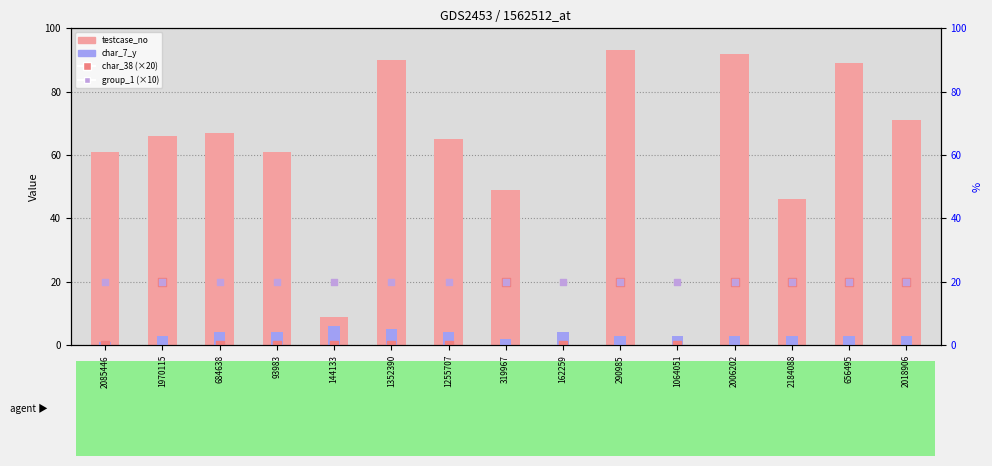

At which category is the sum across all series the highest?

290985